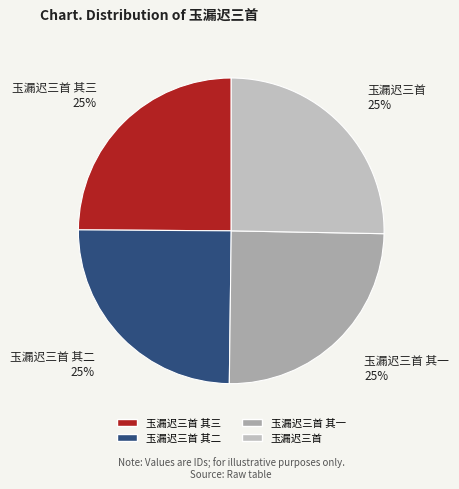

To the nearest percent, what is the average slice percentage?

25%